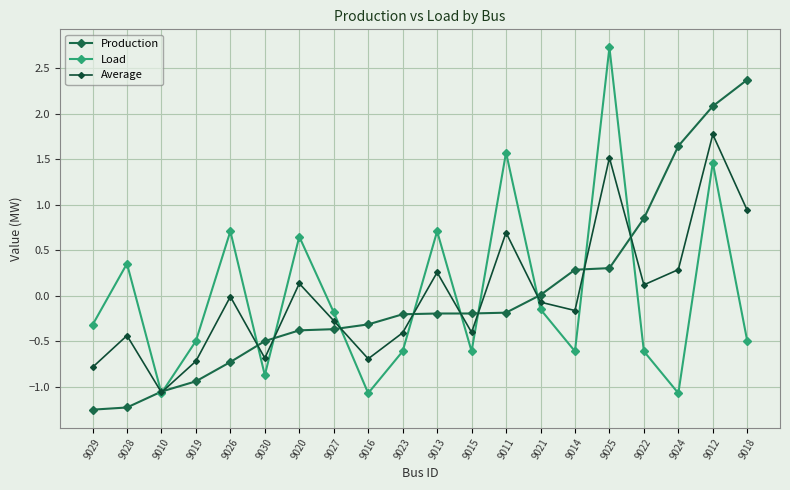

What is the label of the 16th point from the left?

9025